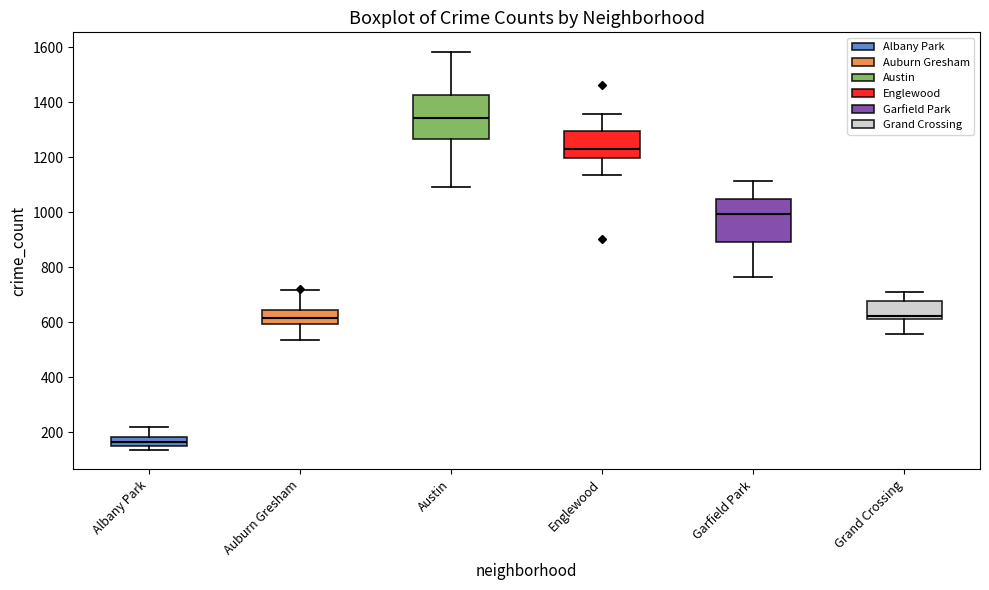

Where is the upper edge of the box for Albany Park on the y-axis? The values are not printed on the chart, so give them approximately, as read against the axis.

180